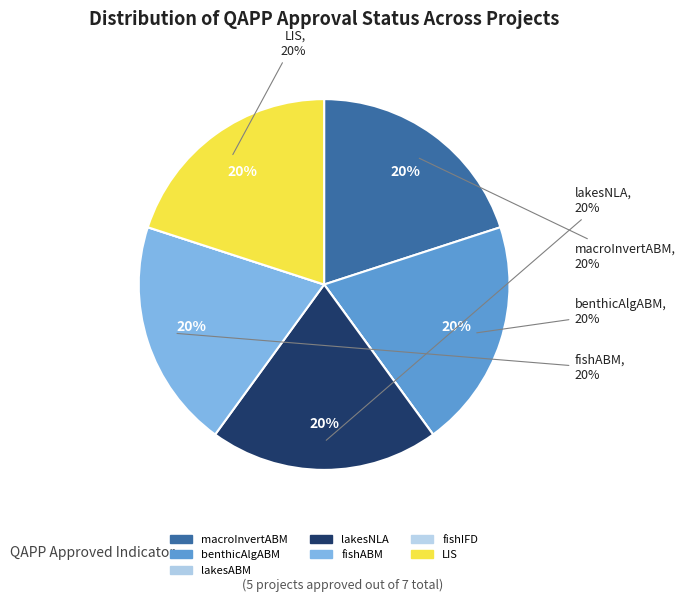

Between LIS and macroInvertABM, which is larger?

LIS